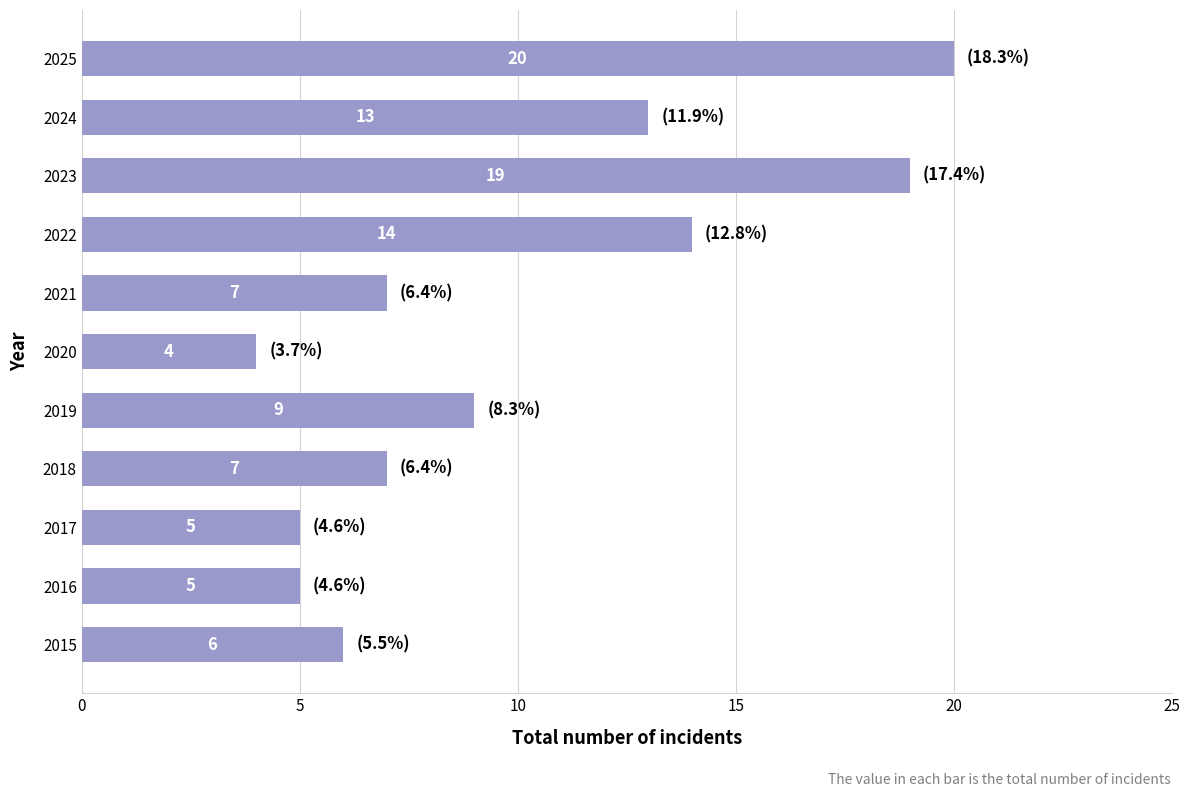

What is the difference between the maximum and minimum values?

16